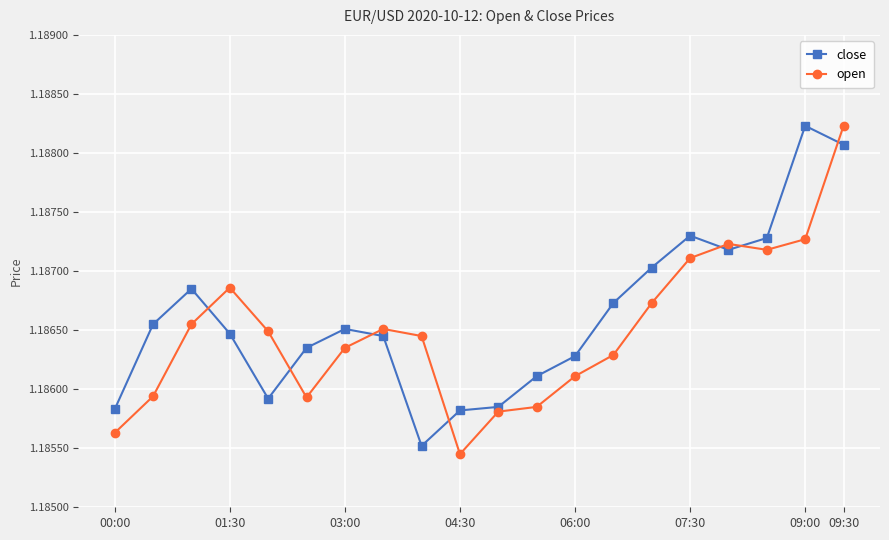

After their last crossing, which series has the higher values: open or close?

open